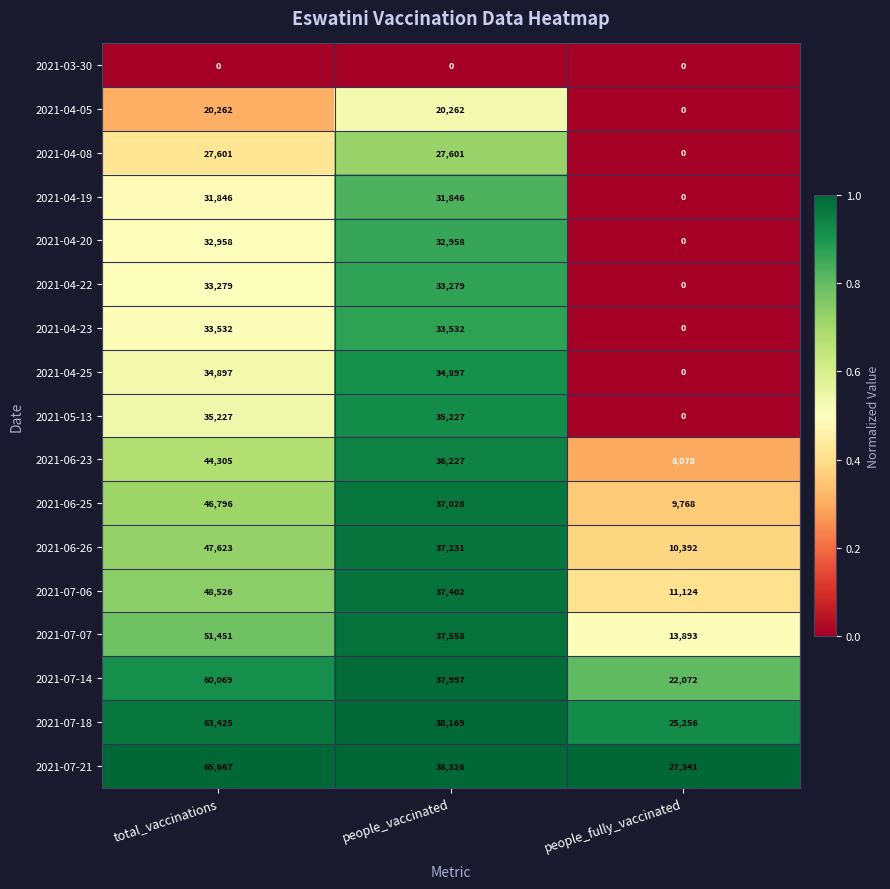

What is the sum of all 2021-07-06 values?

97052